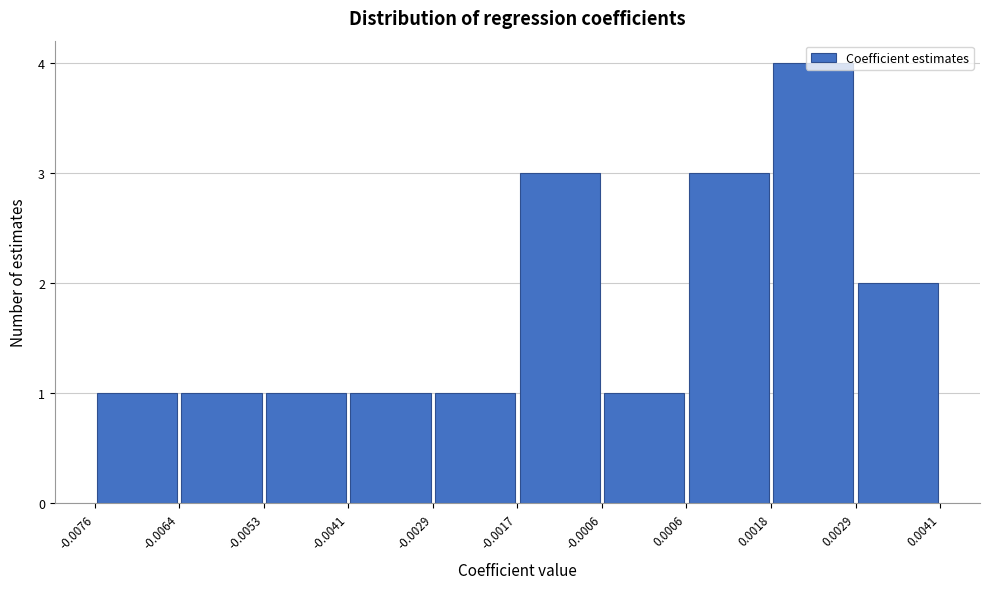

Which range on the x-axis has the tallest bar?

0.0018 to 0.0029